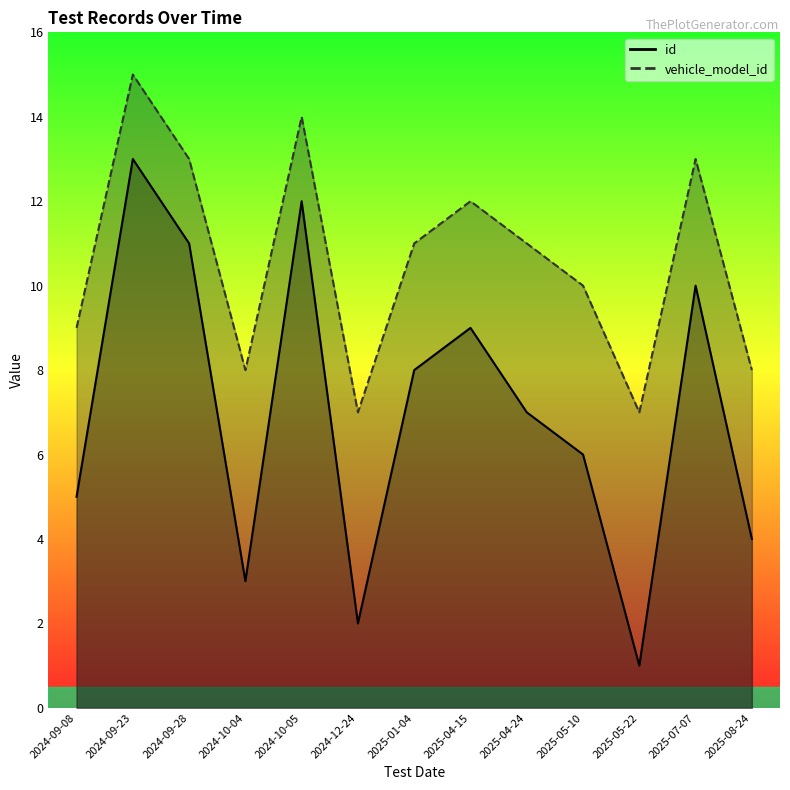

How many values in the vehicle_model_id series exceed 11?

5